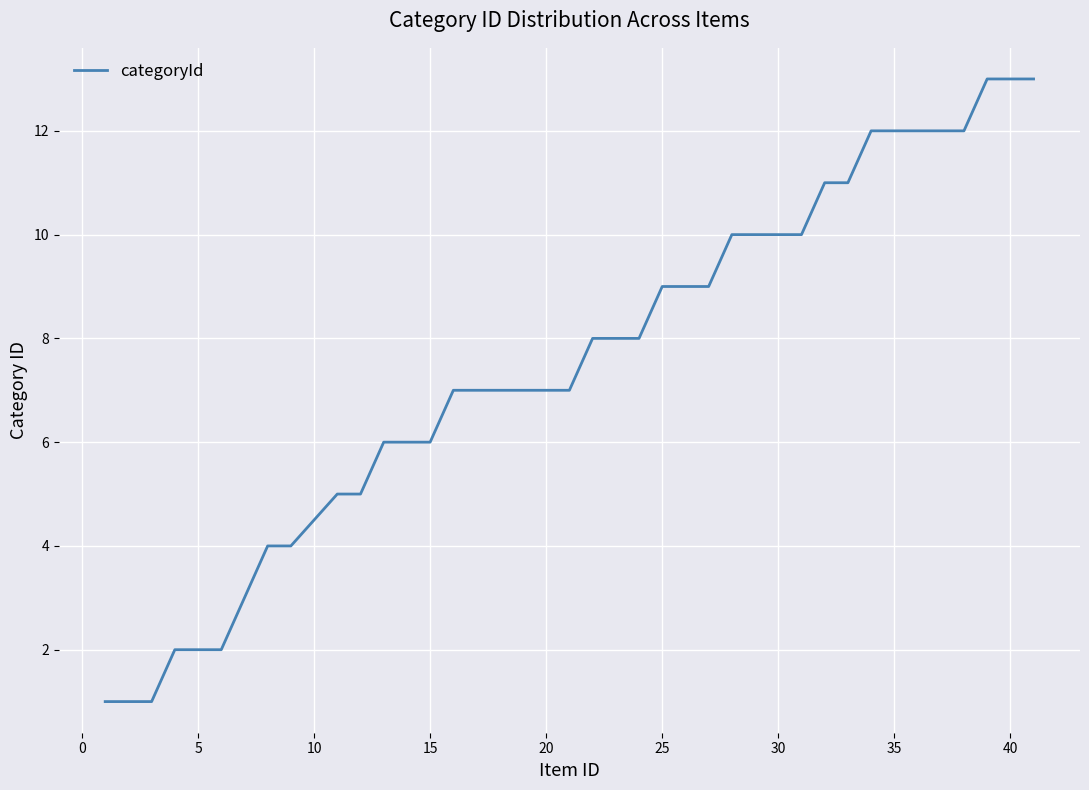

Reading right to left, what are all the values shown in this chart?

13	13	13	12	12	12	12	12	11	11	10	10	10	10	9	9	9	8	8	8	7	7	7	7	7	7	6	6	6	5	5	4	4	3	2	2	2	1	1	1